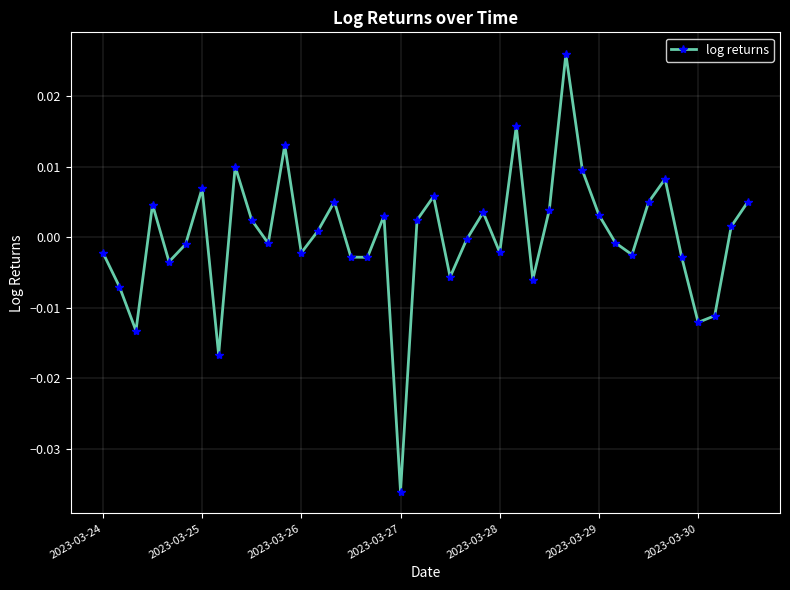

How many data points does each series have?

40